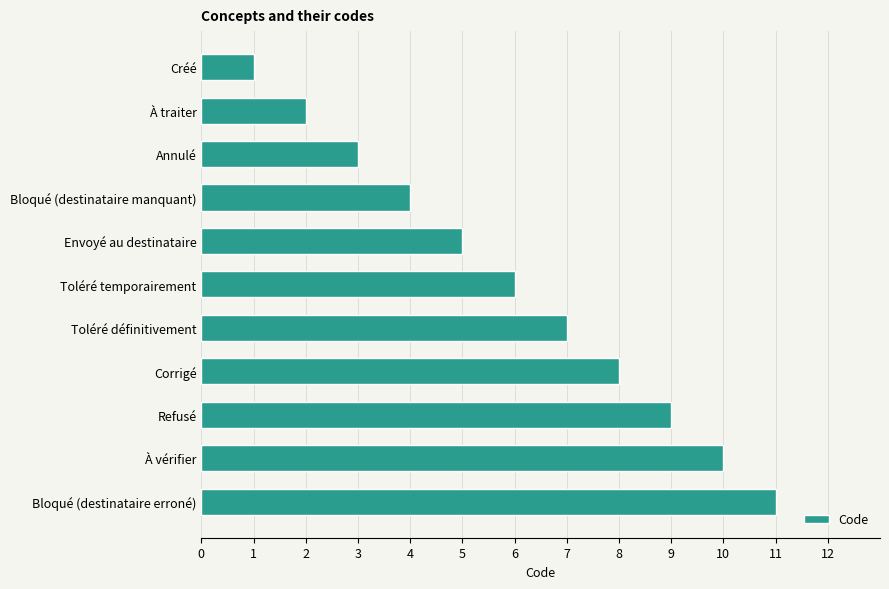

What is the change in value from Créé to Toléré définitivement?

+6